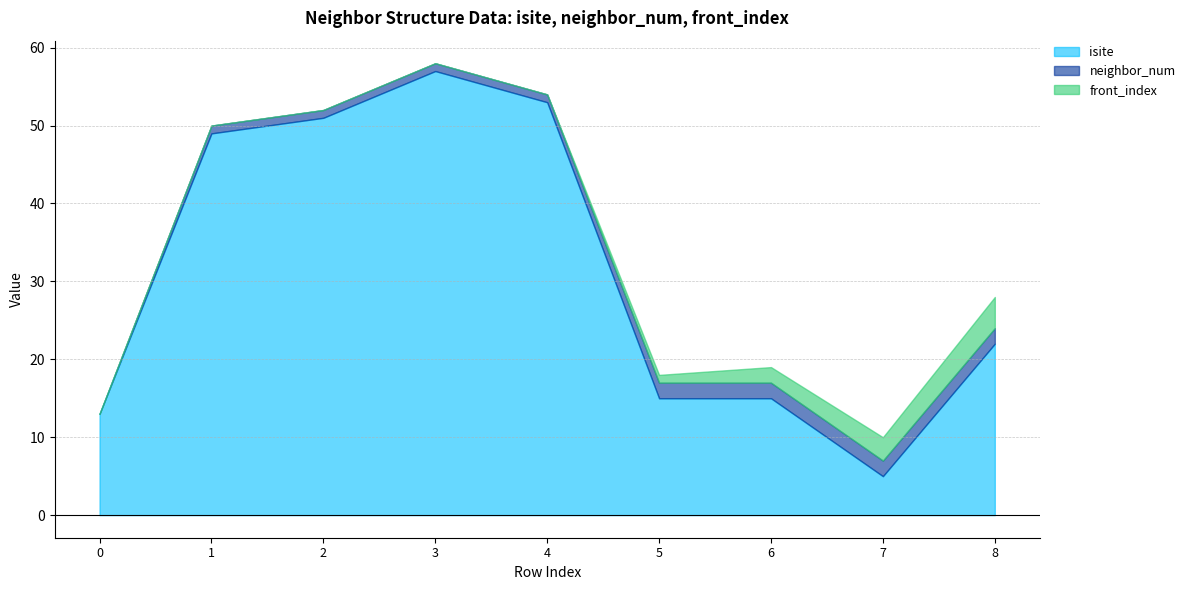

True or false: isite has more than 0 points higher than both neighbors.

True